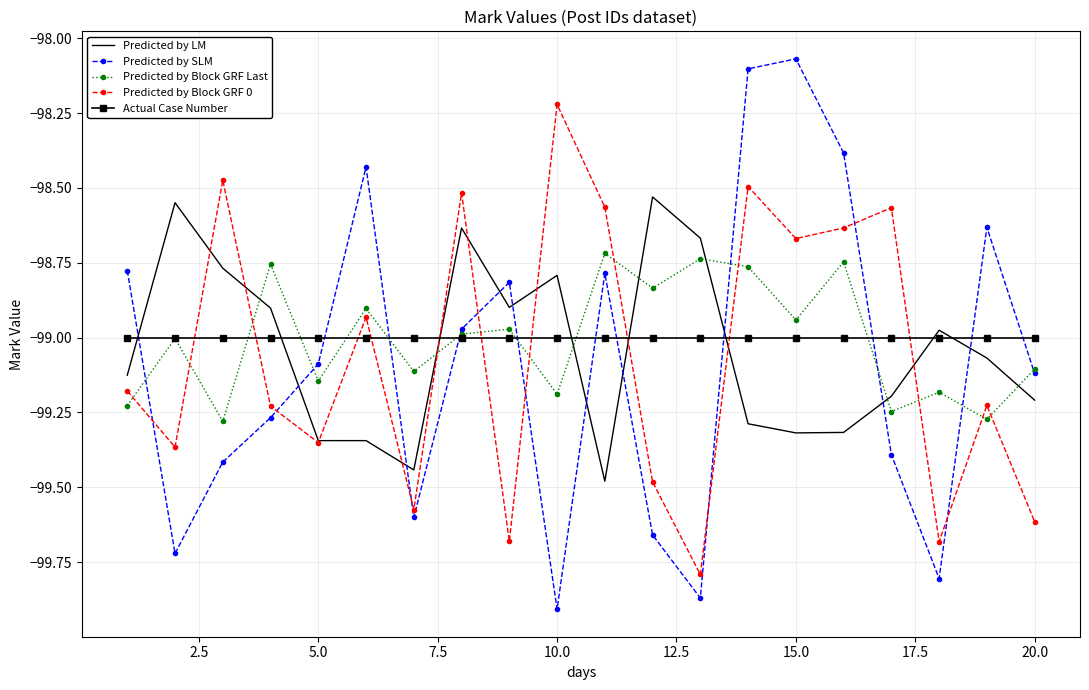

True or false: Predicted by Block GRF Last and Predicted by LM cross at least once.

True